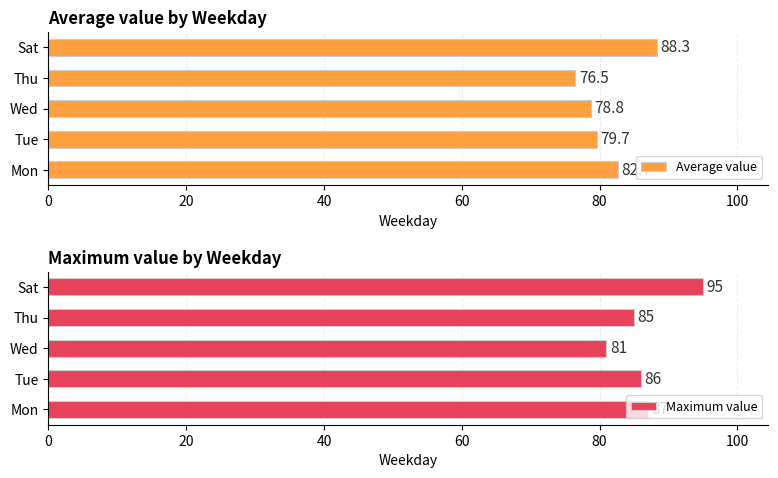

What is the lowest value of the Maximum value series?

81